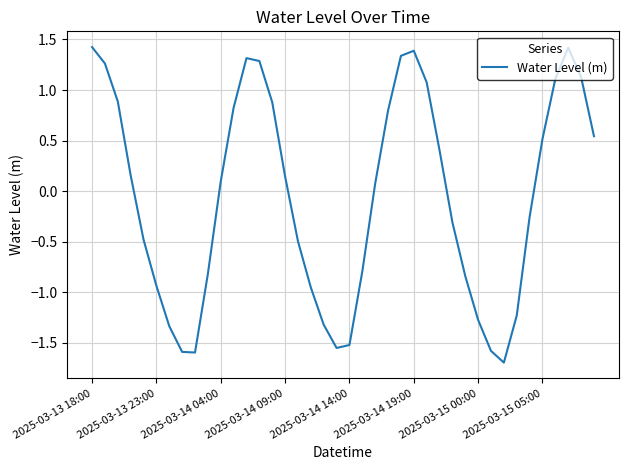

What is the difference between the maximum and minimum values?

3.1